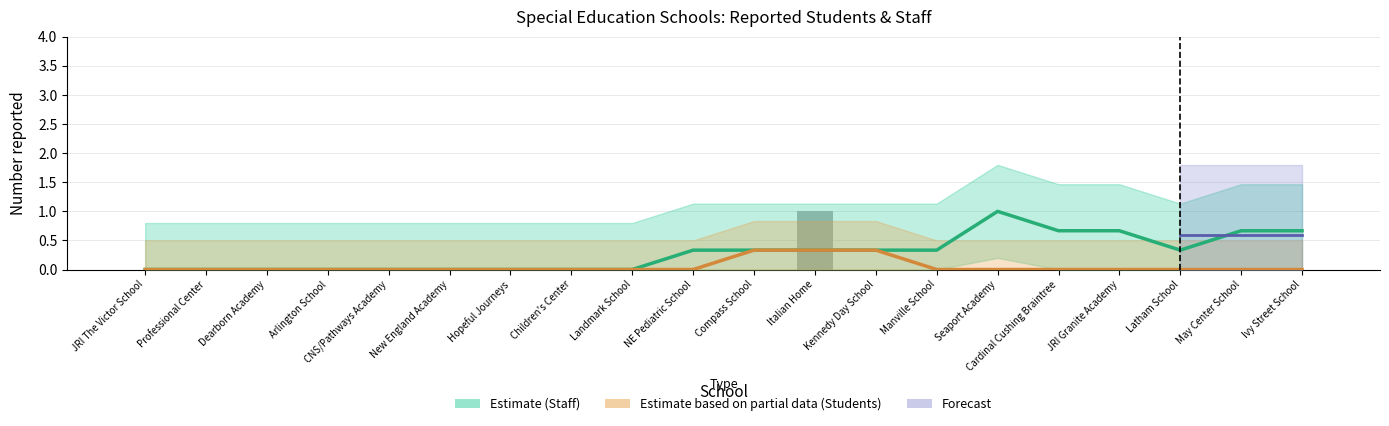

The value at JRI Granite Academy is 0. True or false?

True